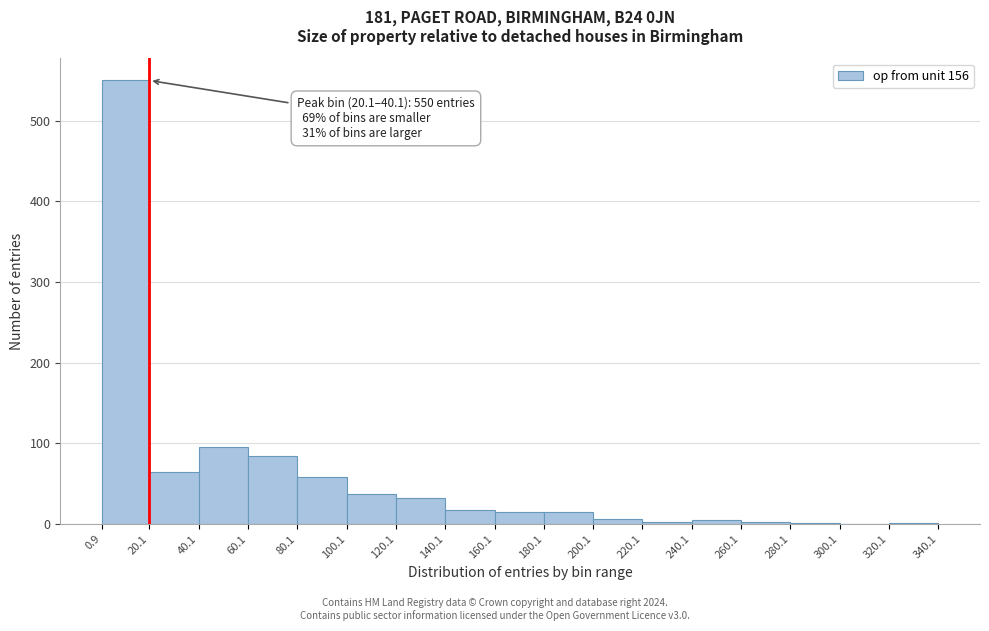

Over which range of the x-axis is the bar tallest?

0.9 to 20.1